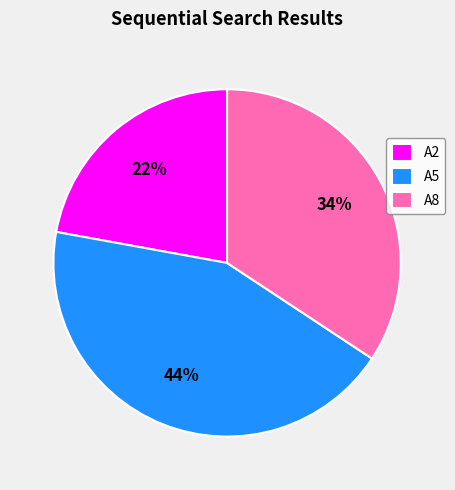

Is it true that A8 is 34% of the pie?

True